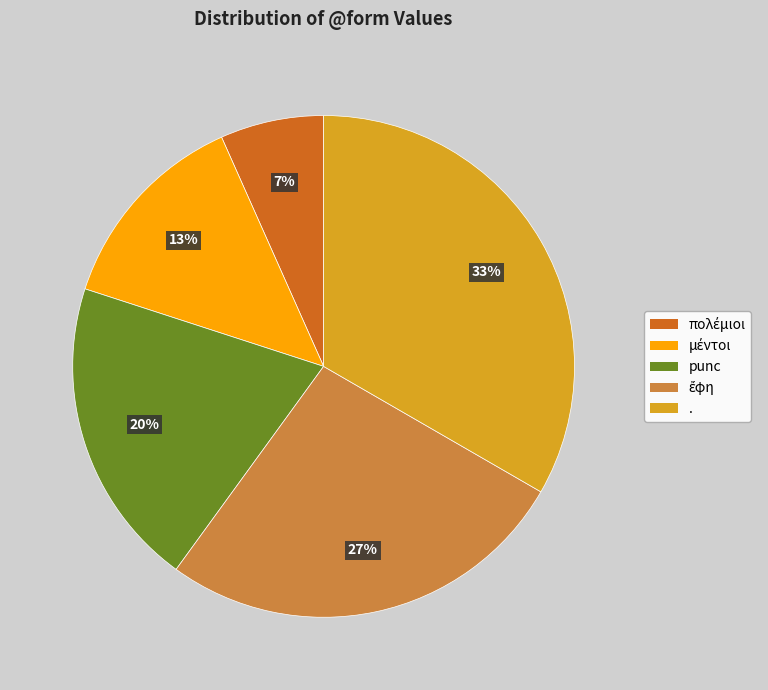

Is there any slice that represents more than half of the pie?

No